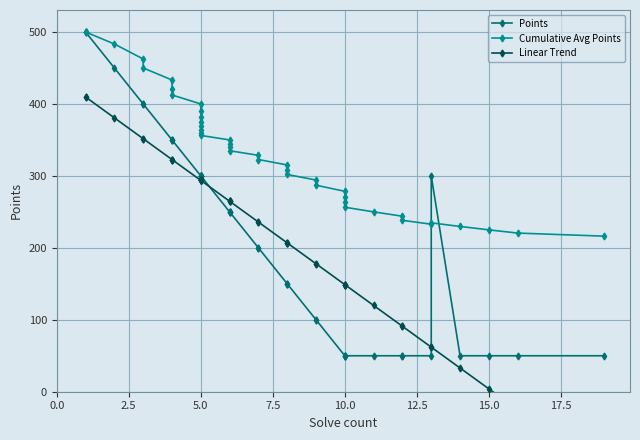

What are all the series names shown in the legend?

Points, Cumulative Avg Points, Linear Trend